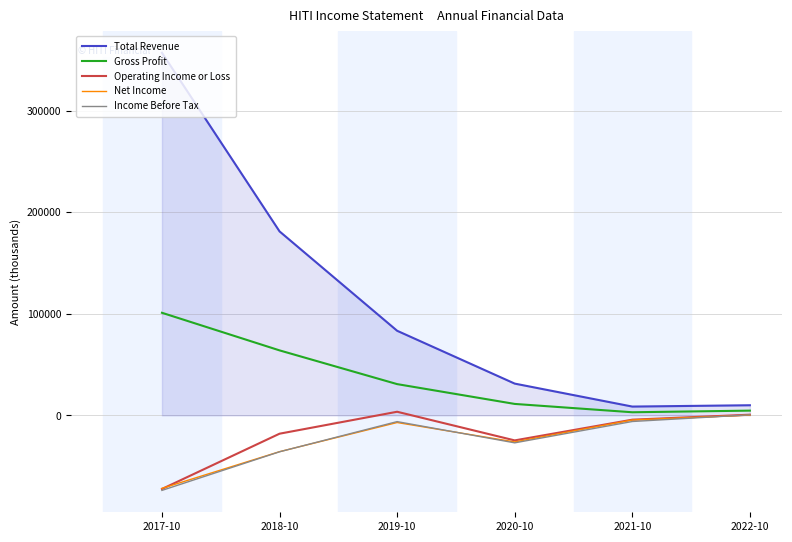

What value does the Total Revenue series have at 2017-10?

356900